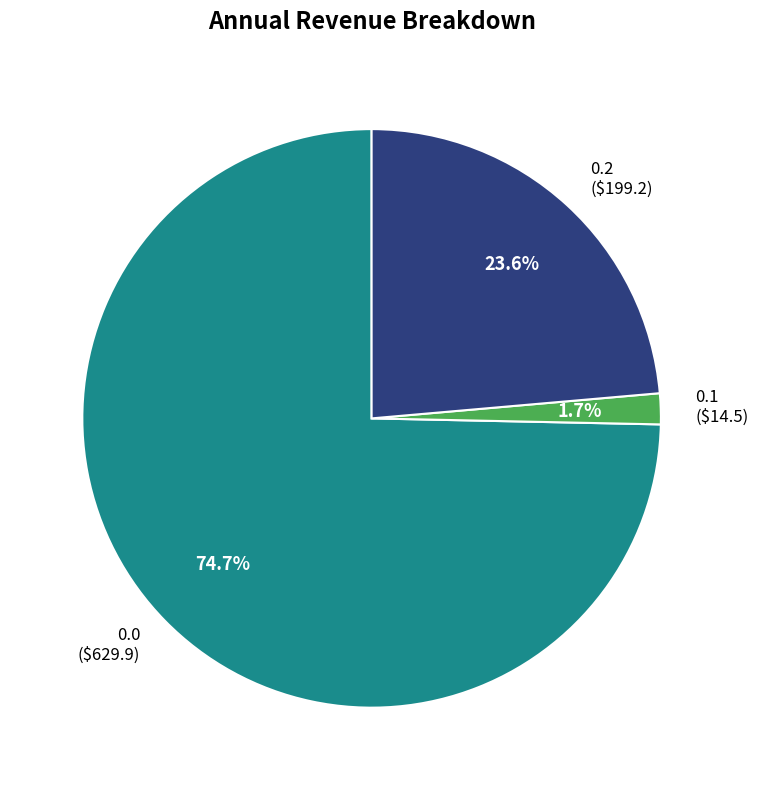

Is it true that 0.1 is 2% of the pie?

True